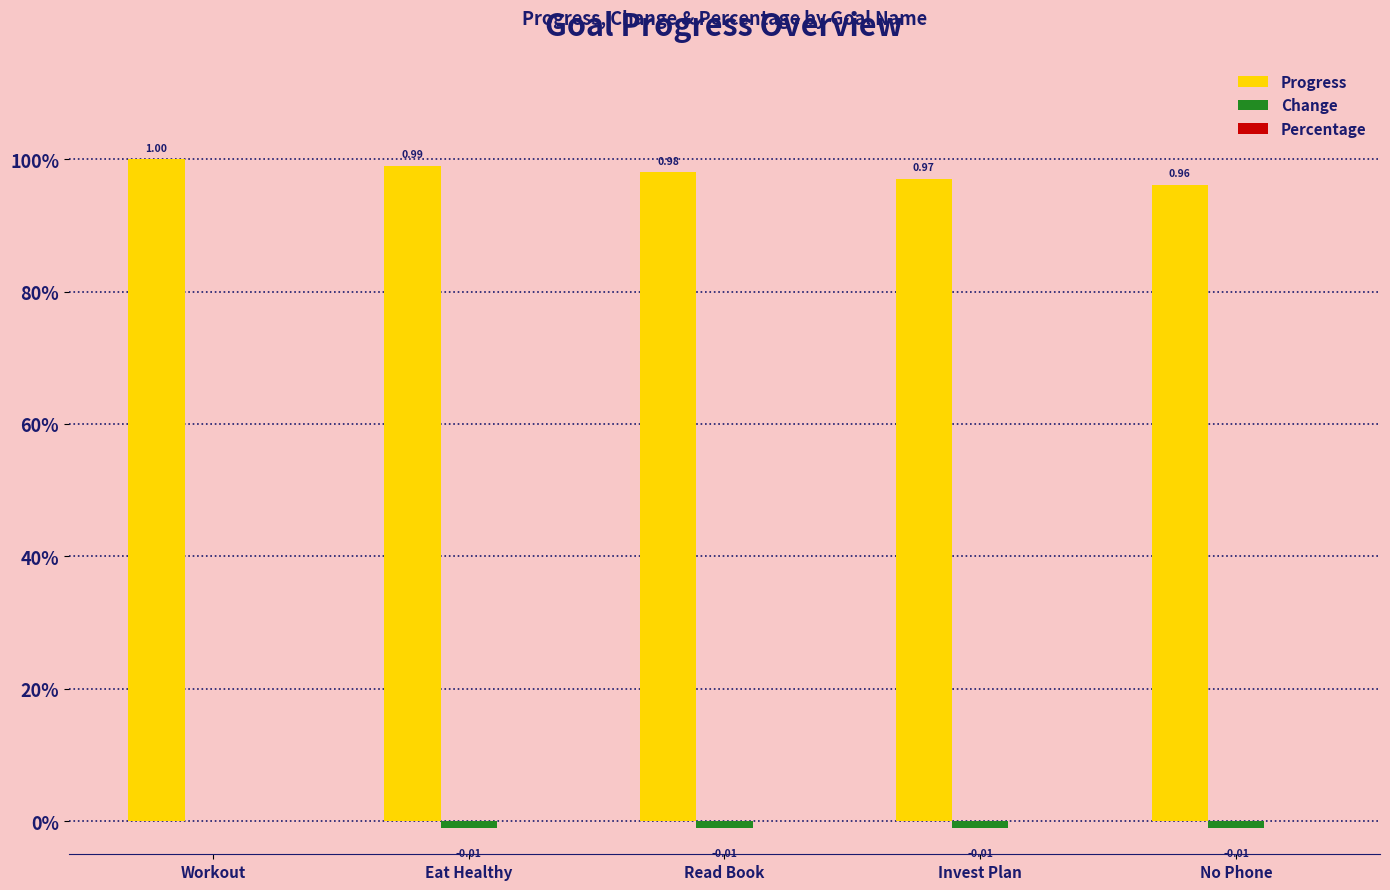

Which label corresponds to the smallest value in the chart?

Eat Healthy